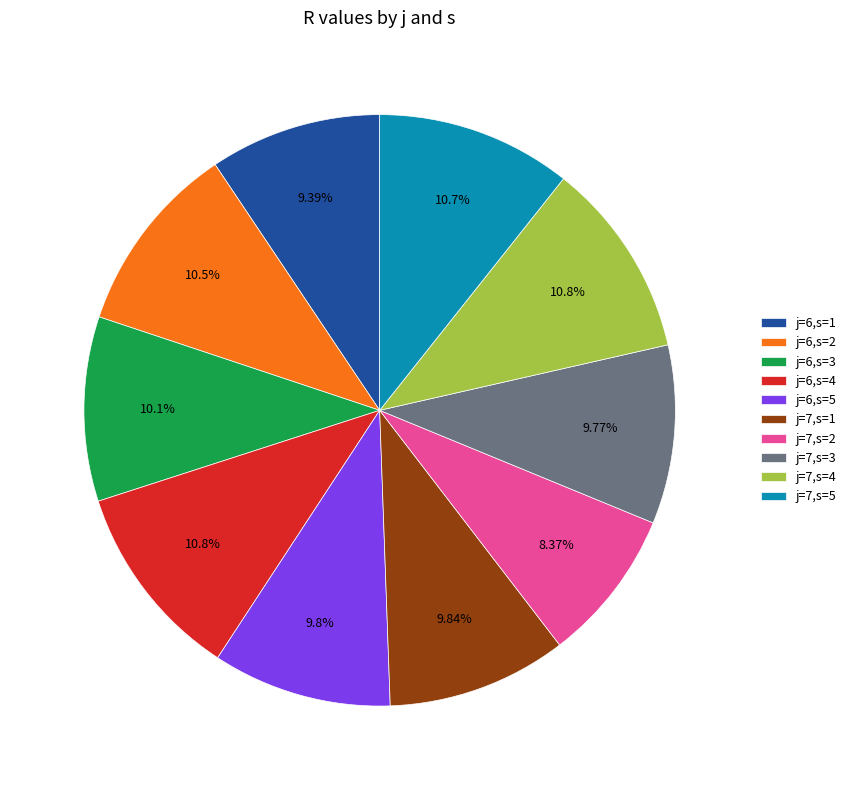

Count the number of slices in the pie.

10